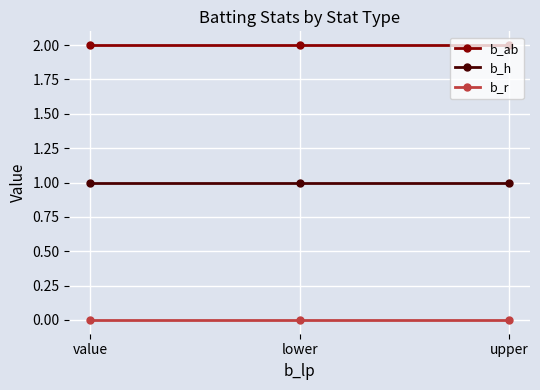

Which series has the largest total across all categories?

b_ab